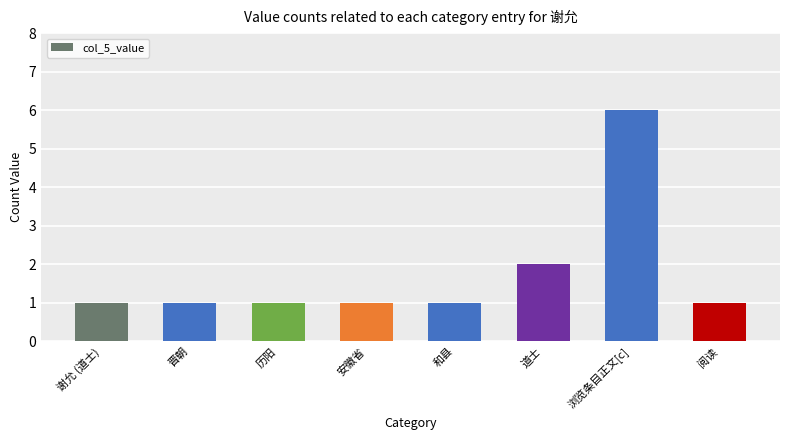

Approximately how many times larger is the value at 历阳 compared to 阅读?

1.0